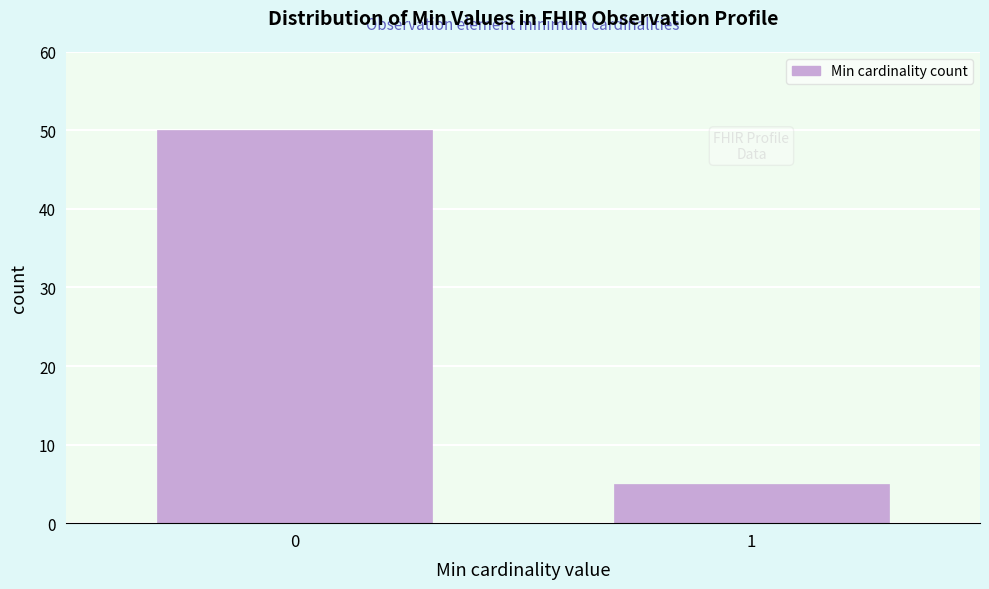

Reading left to right, list all the values displayed in this chart.

50	5